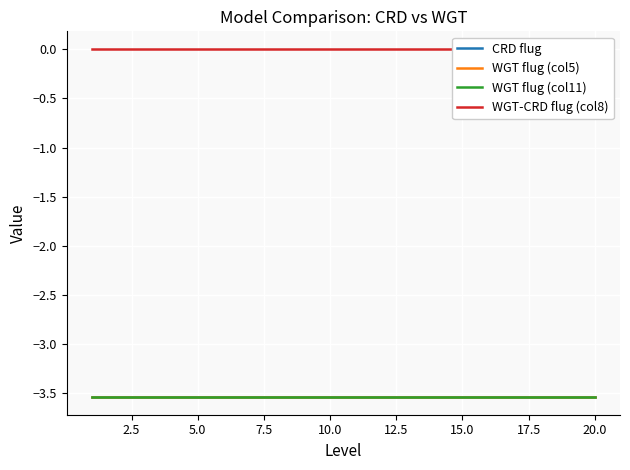

True or false: CRD flug and WGT flug (col11) intersect in this chart.

False